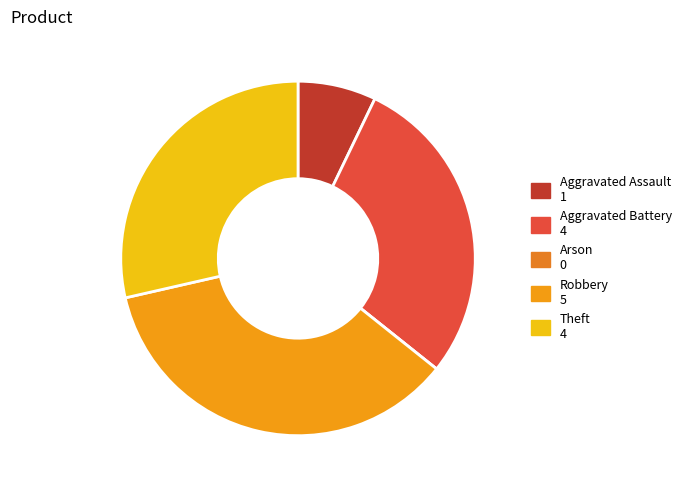

To the nearest percent, what portion does Theft represent?

29%